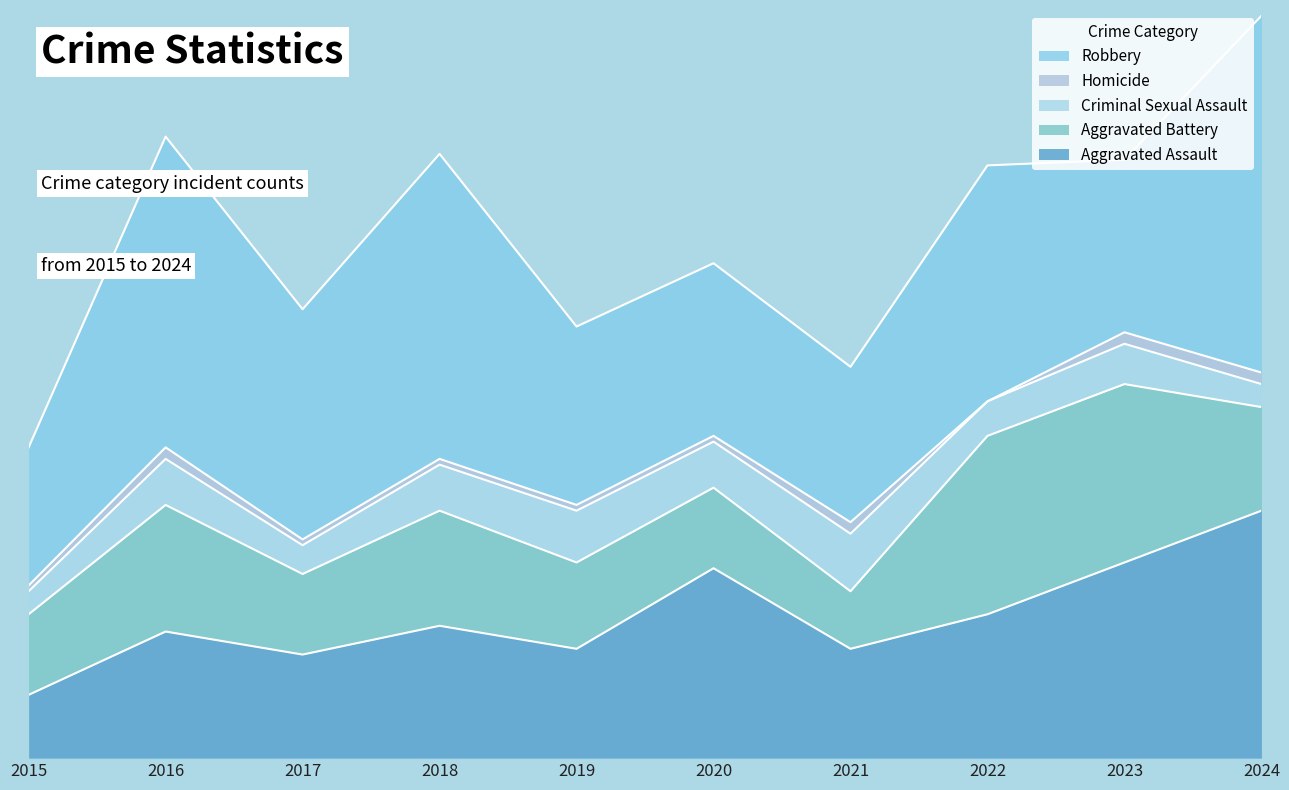

What is the difference between the second highest and second lowest values in the Robbery series?

27